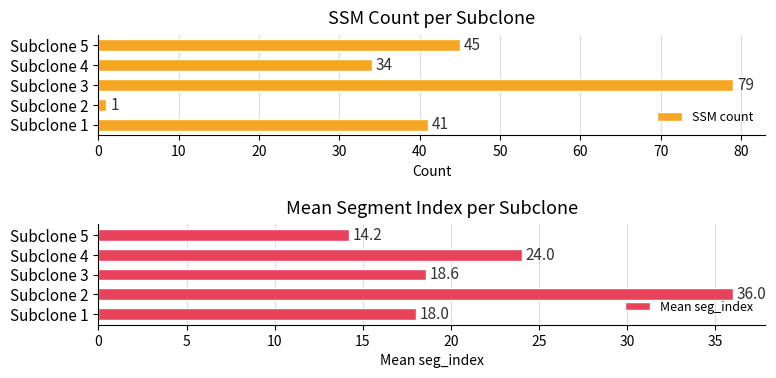

Which series has the widest spread of values?

SSM count